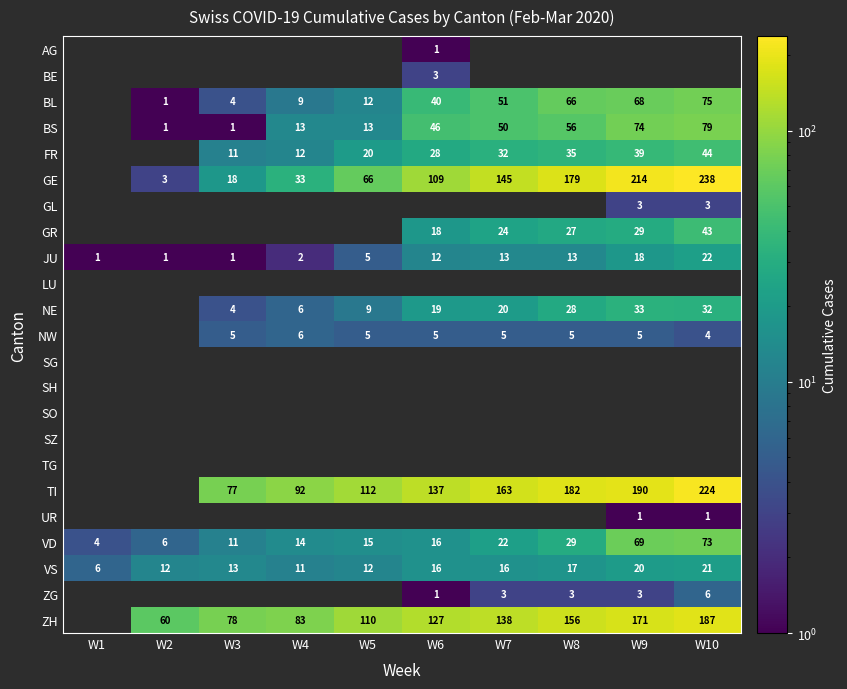

What is the average value of the VS series?

14